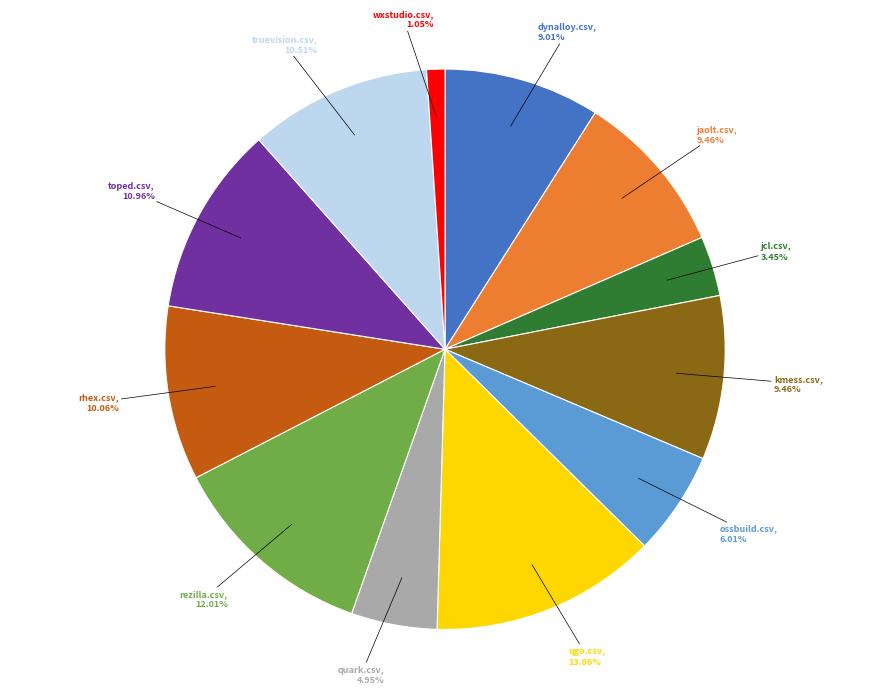

Count the number of slices in the pie.

12